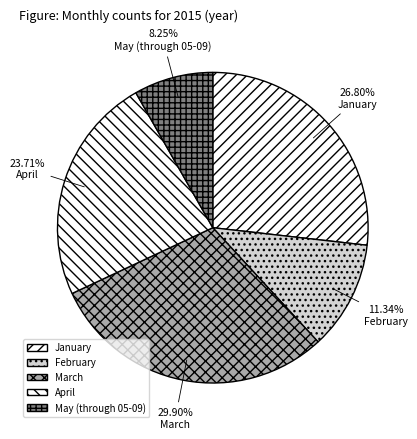

Rank the categories by value from lowest to highest.

May (through 05-09), February, April, January, March